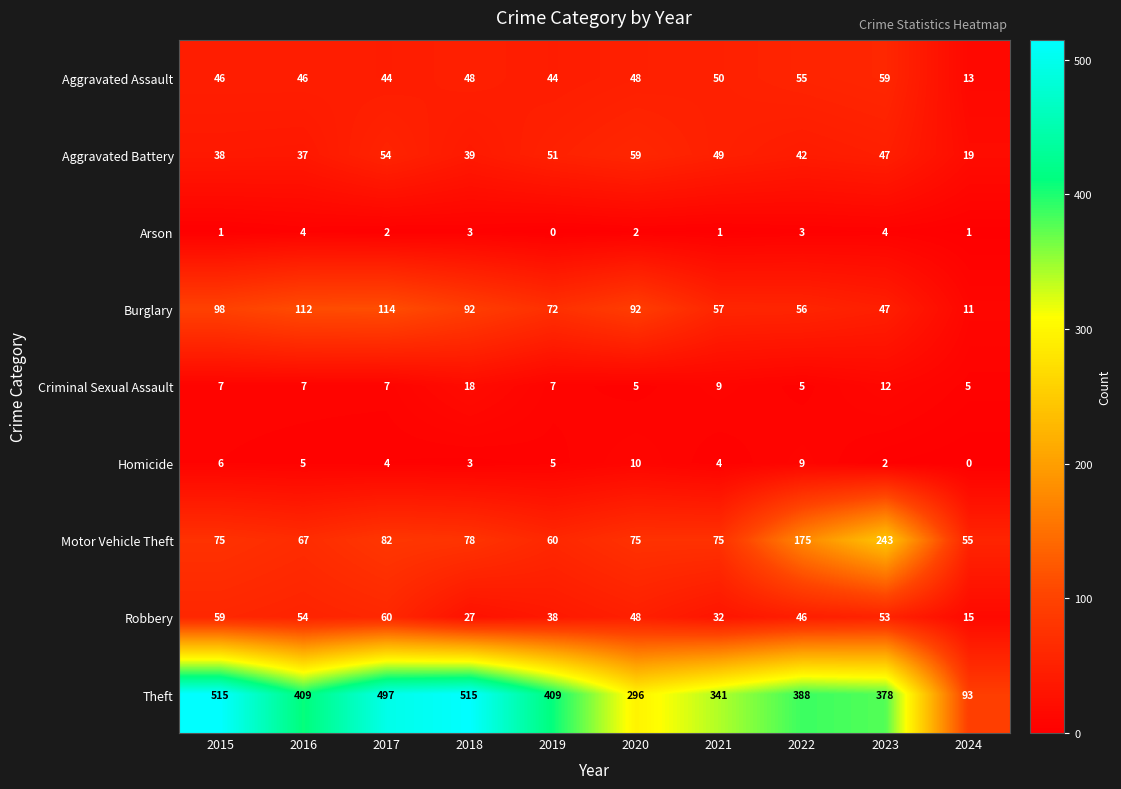

What is the minimum value for Motor Vehicle Theft?

55